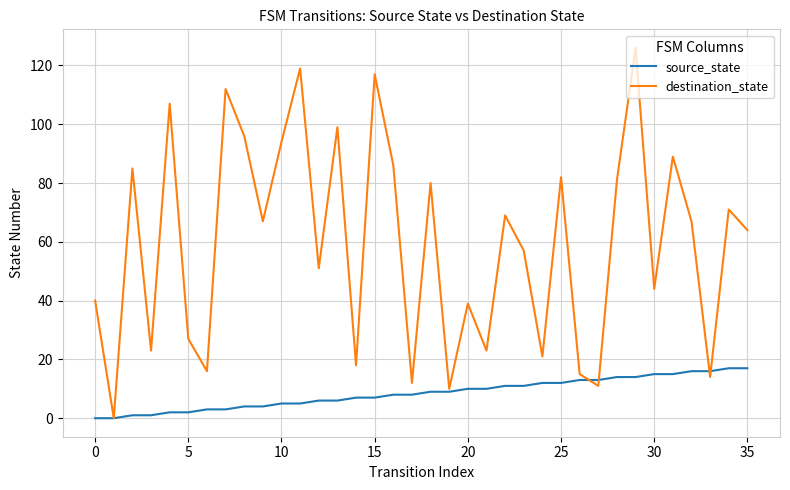

List the series in order of their overall mean, lowest first.

source_state, destination_state